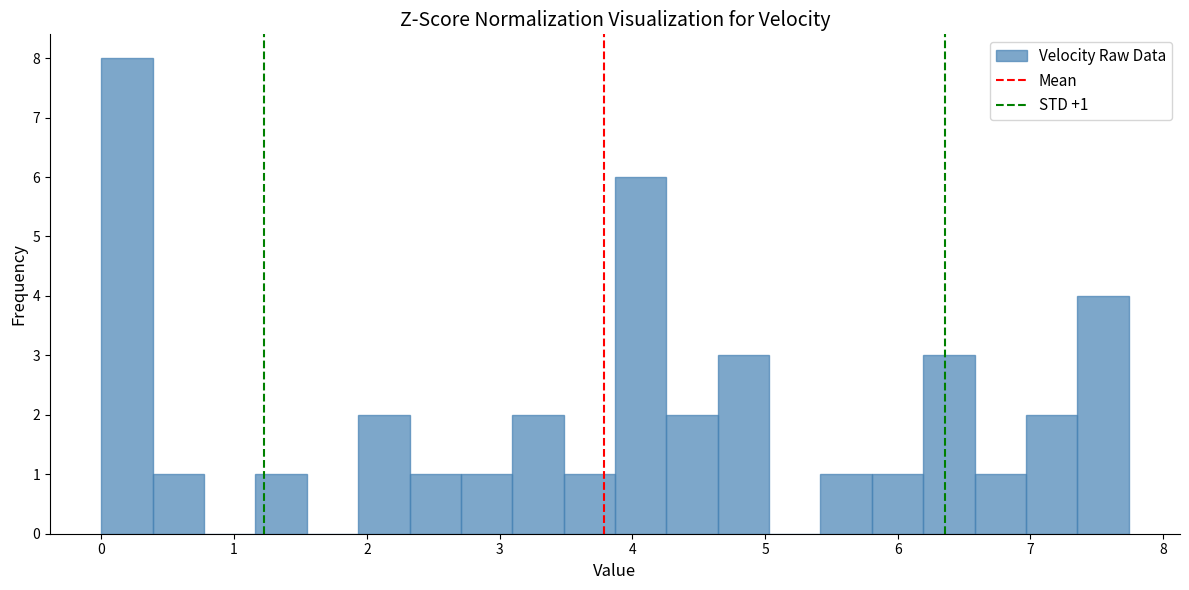

Read against the x-axis, roughly where is the centre of the tallest bar?

0.2